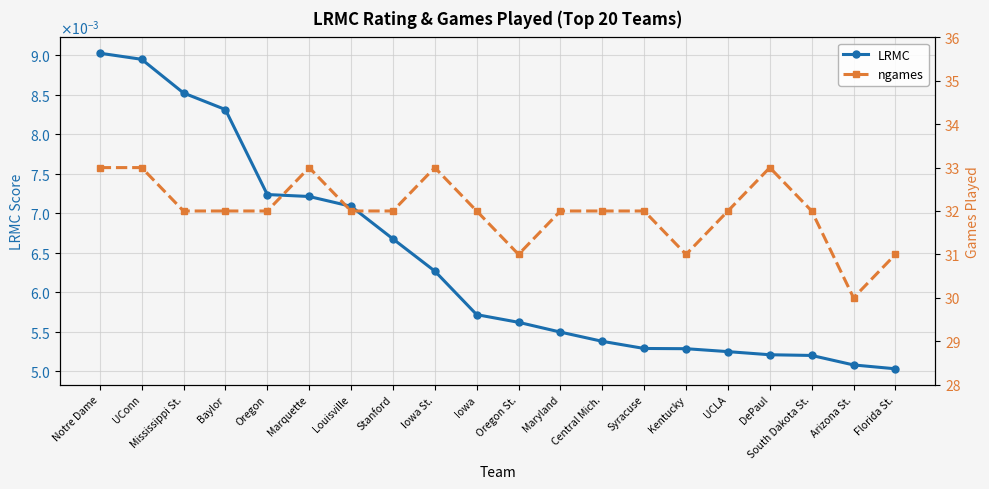

True or false: ngames and LRMC intersect in this chart.

False